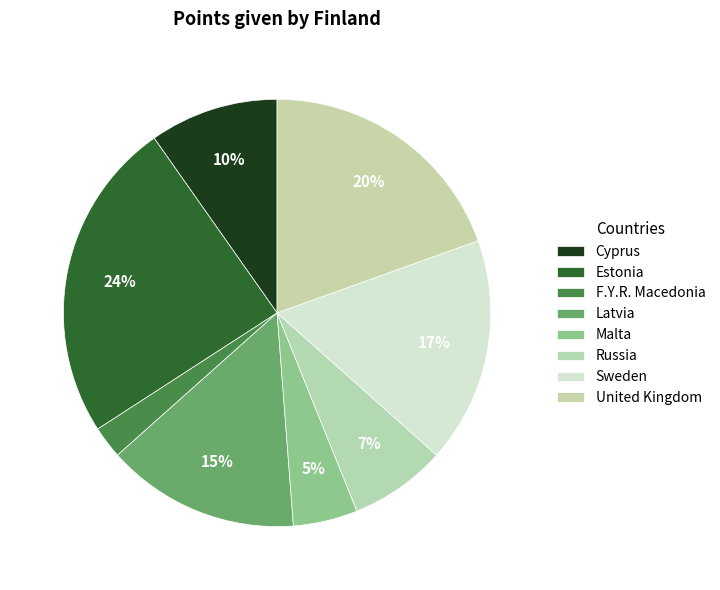

Is there a majority slice in this chart?

No